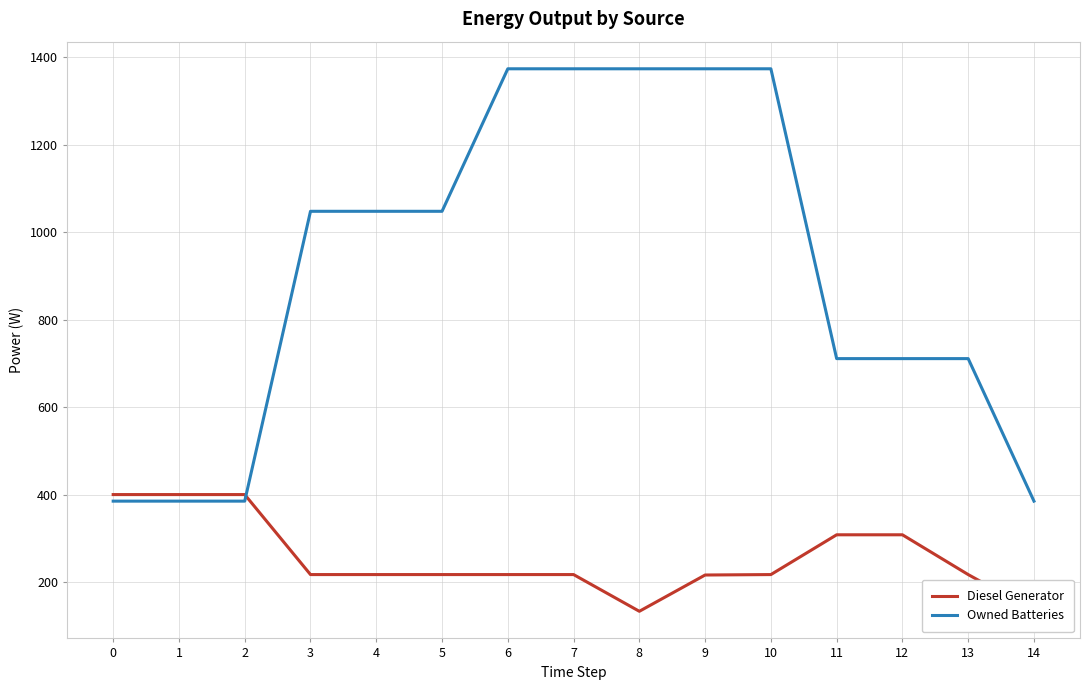

The Diesel Generator series shows 400 at 2. True or false?

True